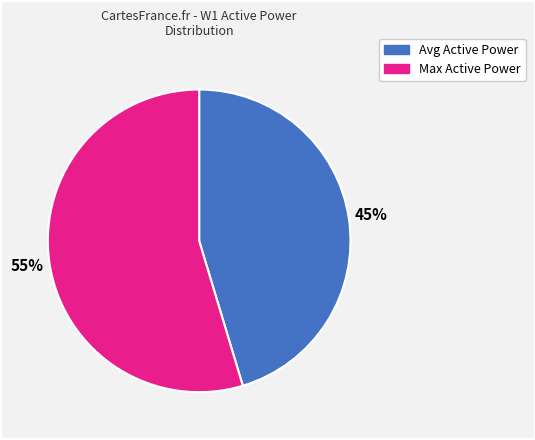

Is there any slice that represents more than half of the pie?

Yes